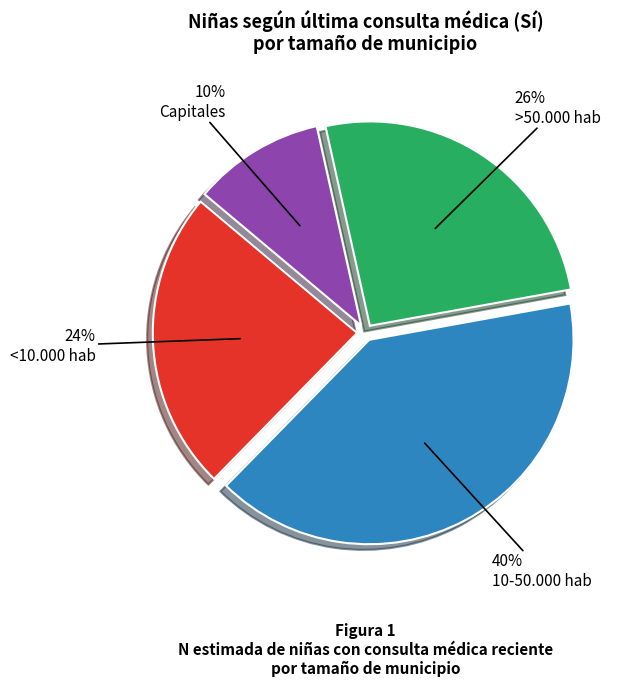

To the nearest percent, what is the average slice percentage?

25%